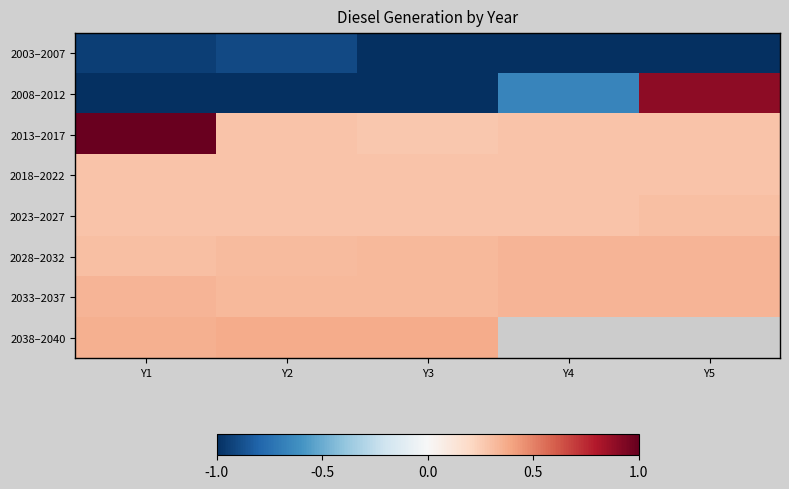

At which category does the chart reach its peak across all series?

Y1